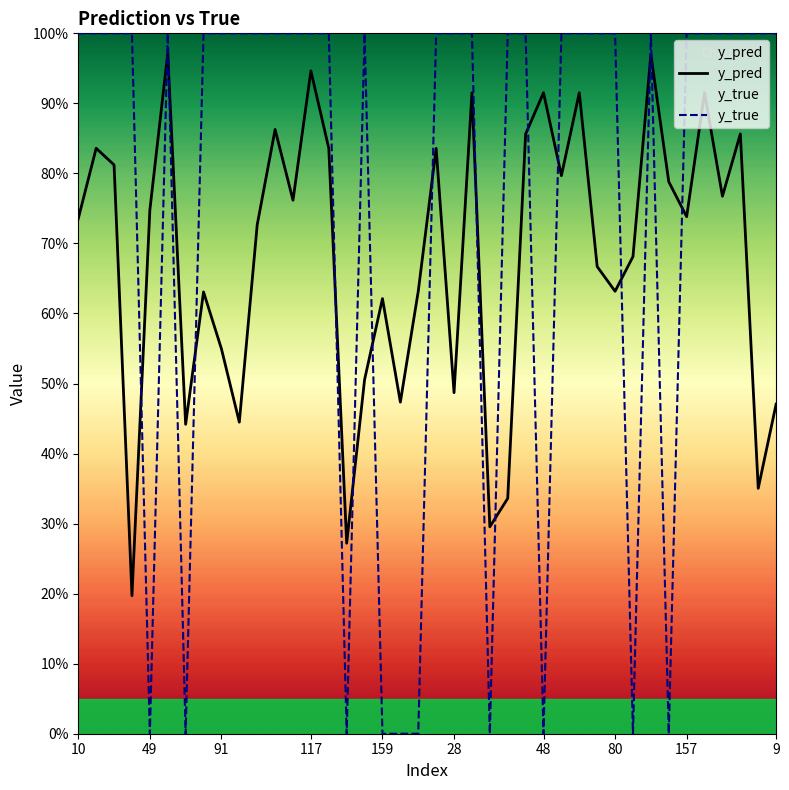

What is the approximate value of y_pred at 35?

0.9